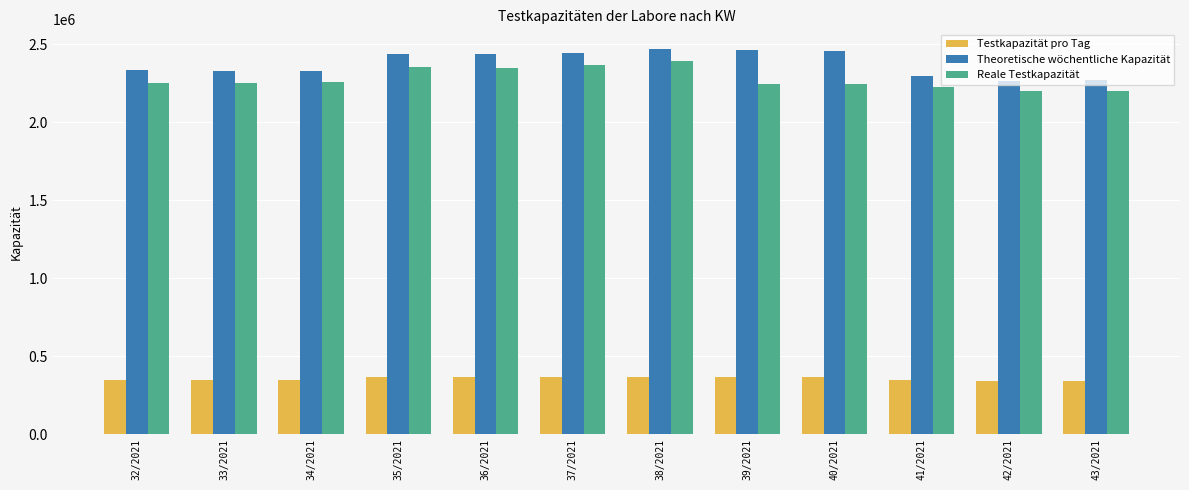

What is the sum of all Reale Testkapazität values?

27349544